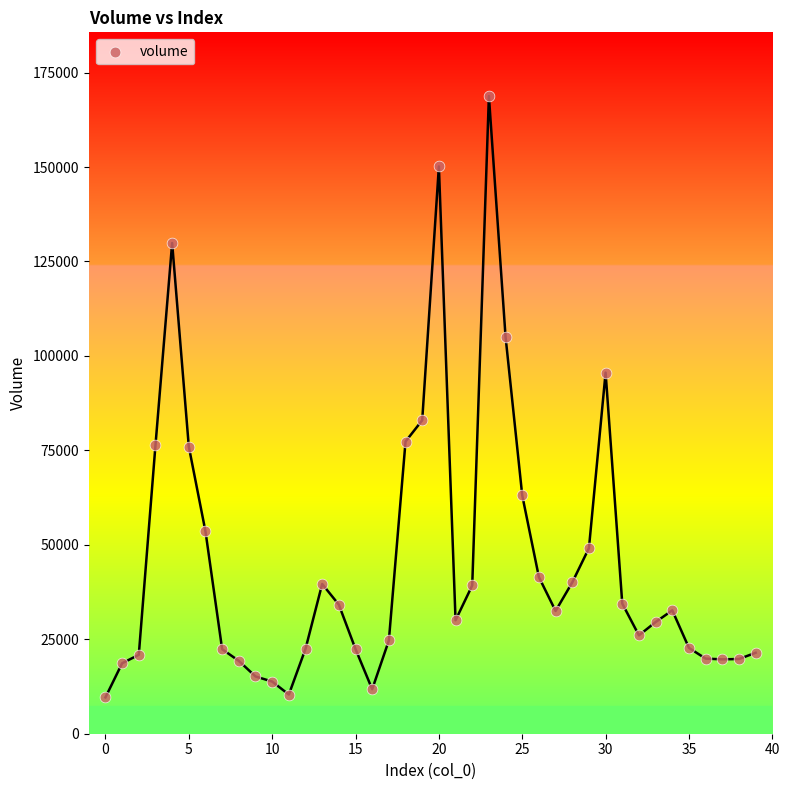

What is the range of Y values (max minus min)?

159160.5